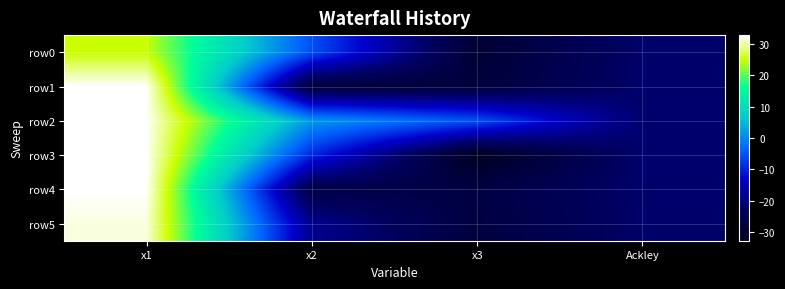

At which category is the sum across all series the highest?

x1